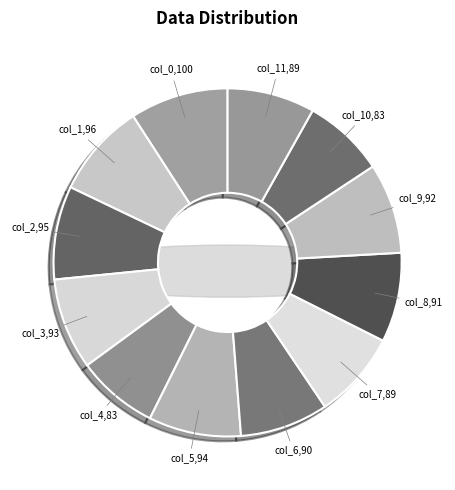

What is the change in value from col_3 to col_9?

-1